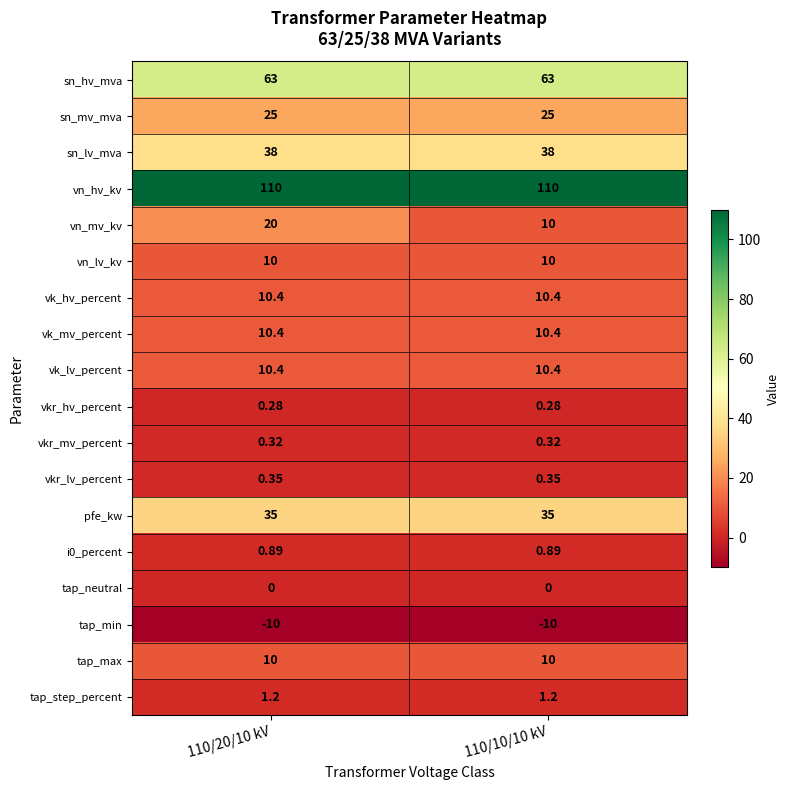

Is the value of vkr_hv_percent at 110/10/10 kV greater than the value of vkr_lv_percent at 110/10/10 kV?

No